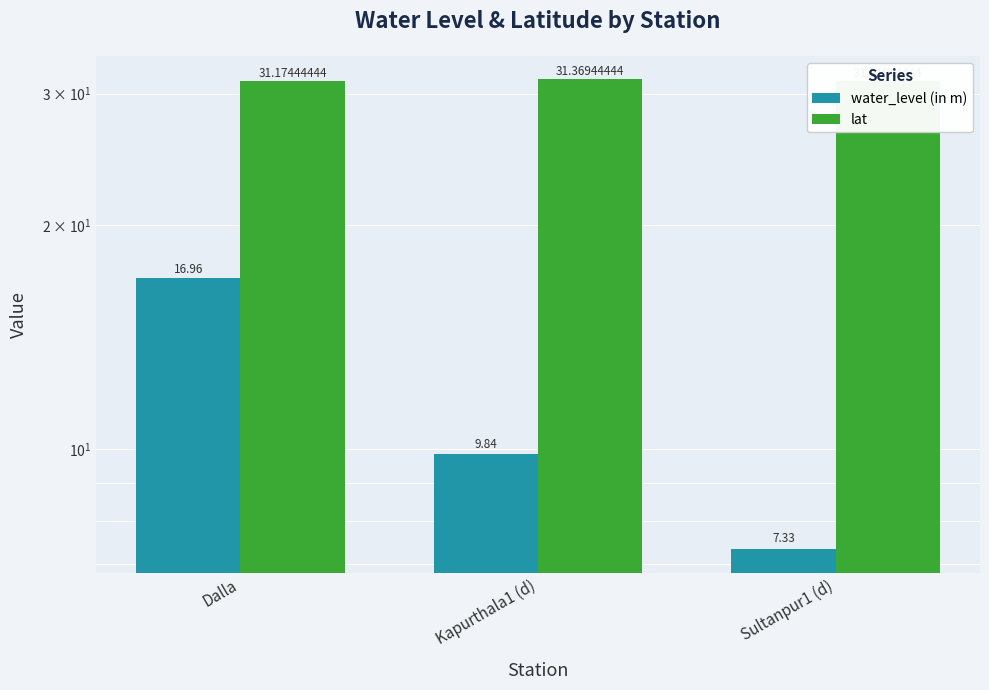

The lat series shows 31.2 at Sultanpur1 (d). True or false?

True